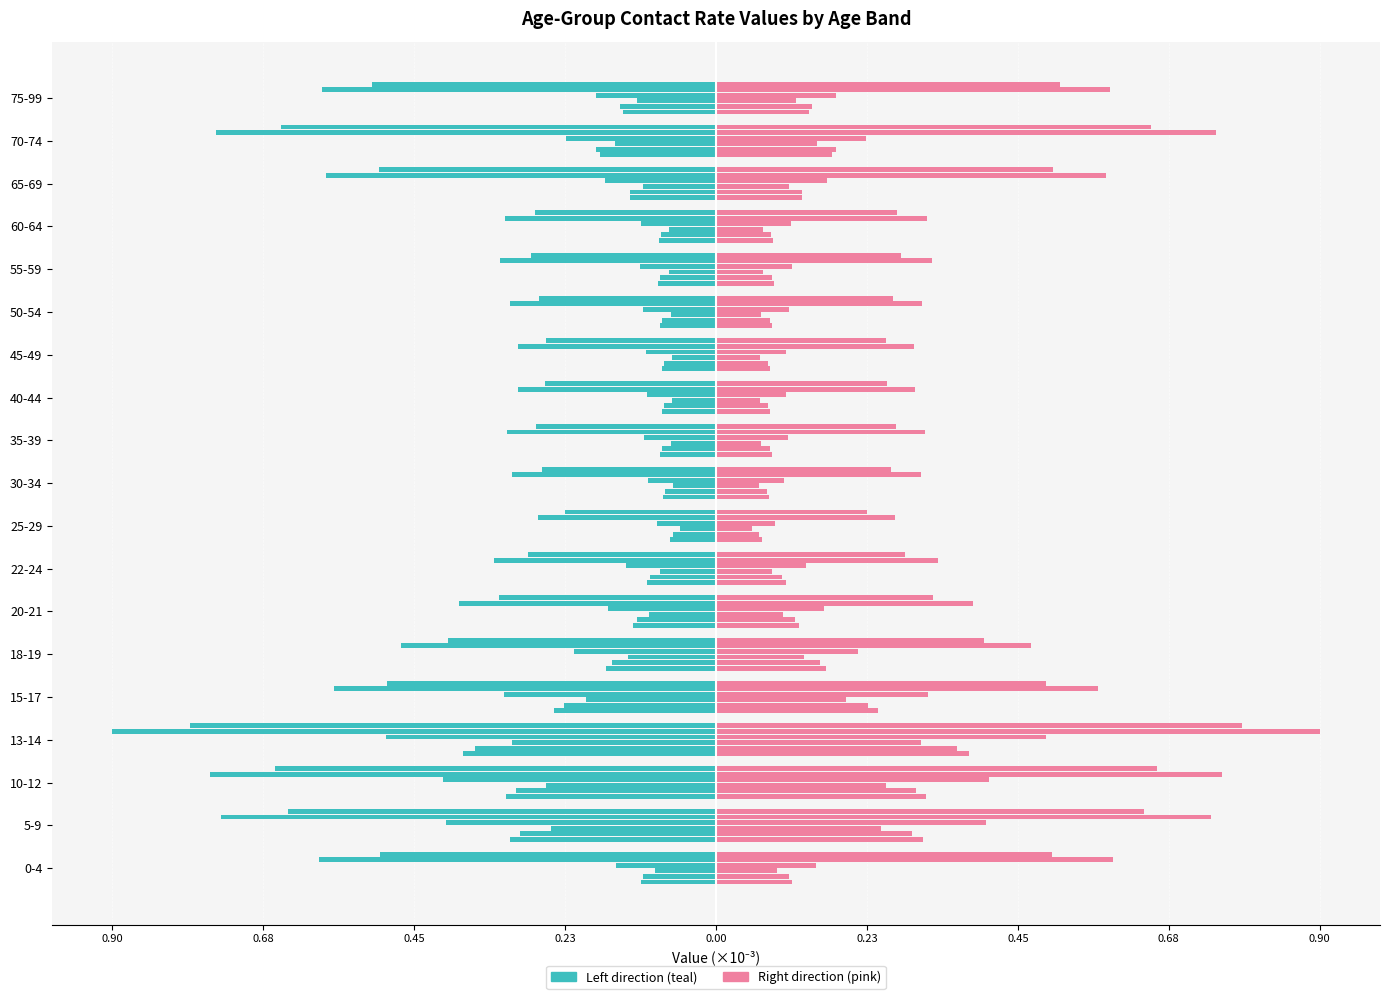

What is the label of the 18th bar from the left?

70-74